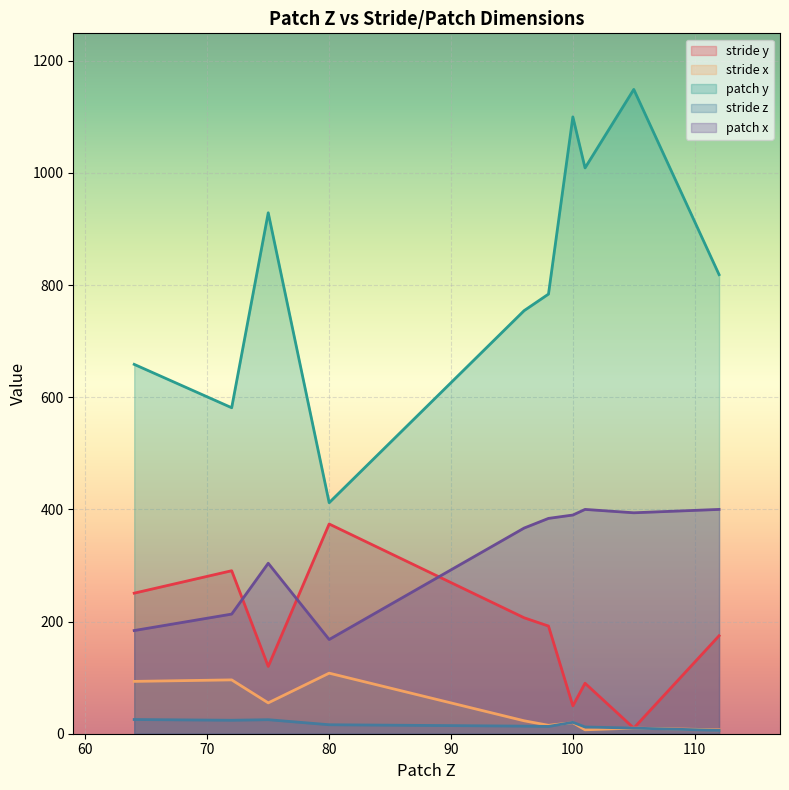

Which series has the largest range (max minus min)?

patch y